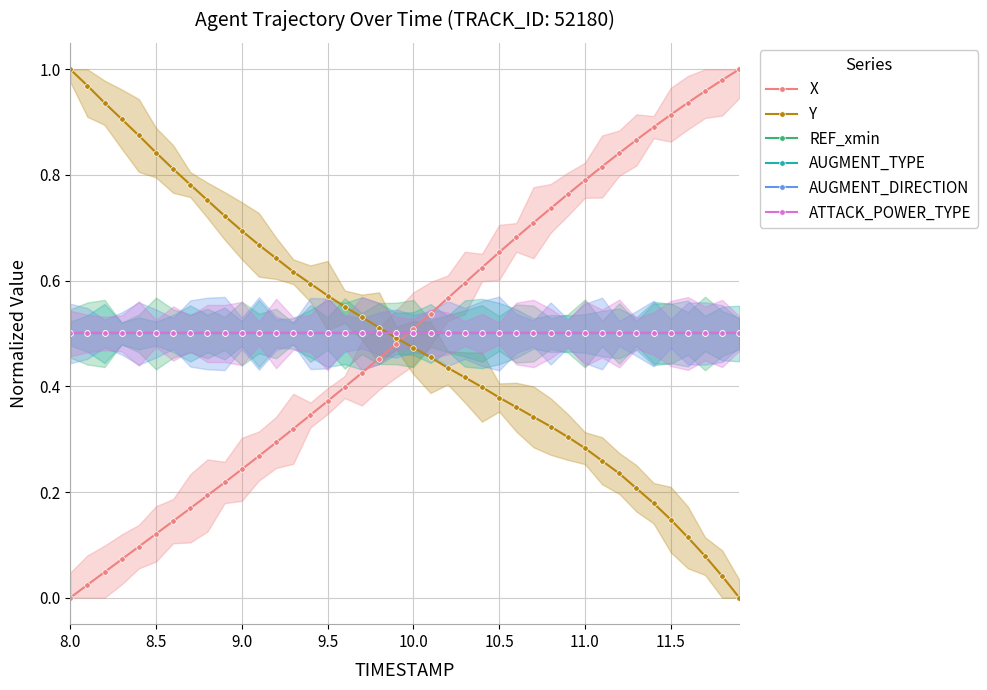

True or false: ATTACK_POWER_TYPE and AUGMENT_DIRECTION intersect in this chart.

False